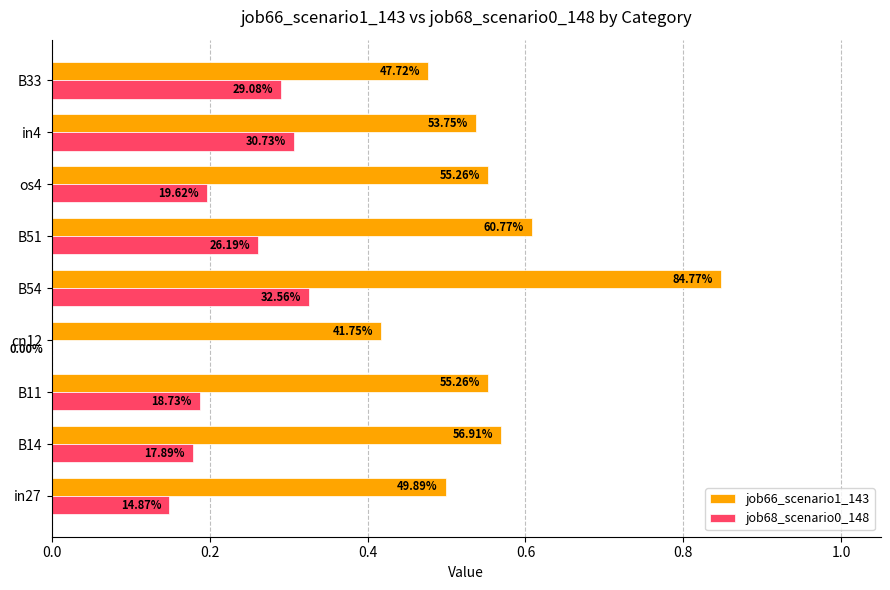

What are all the series names shown in the legend?

job66_scenario1_143, job68_scenario0_148